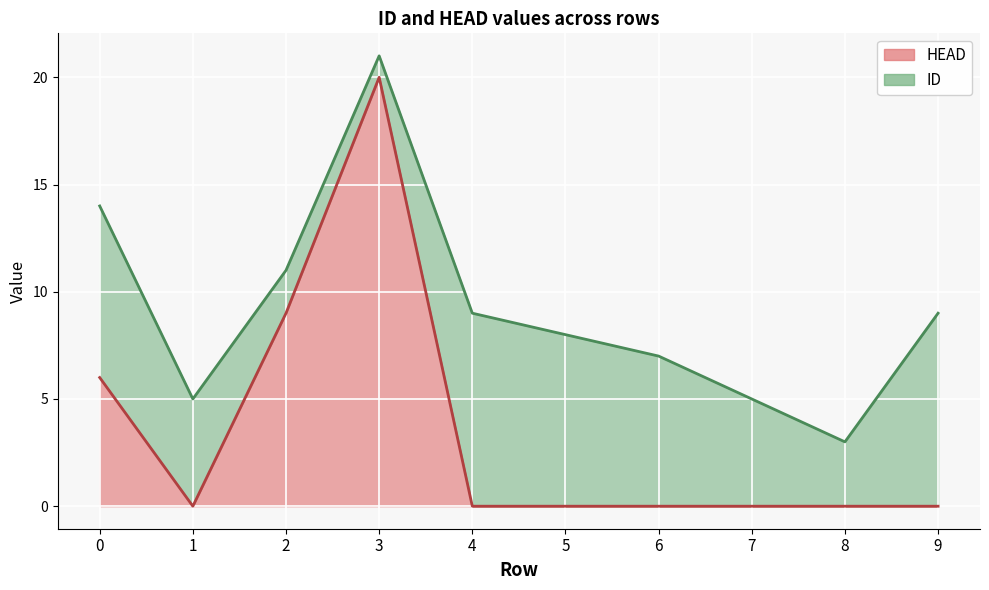

What is the average value of the HEAD series?

4